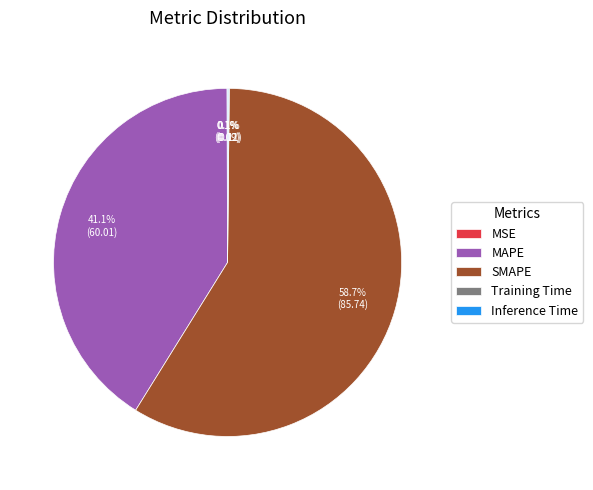

Is the sum of SMAPE and MAPE greater than half?

Yes